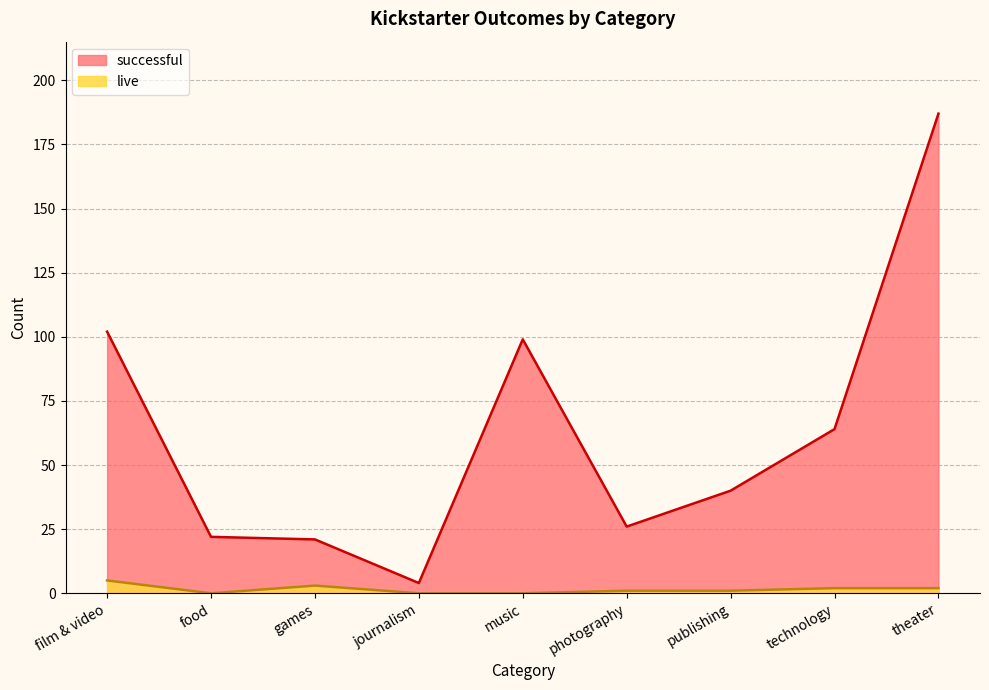

Reading left to right, extract all data points from this chart.

live: 5	0	3	0	0	1	1	2	2
successful: 102	22	21	4	99	26	40	64	187